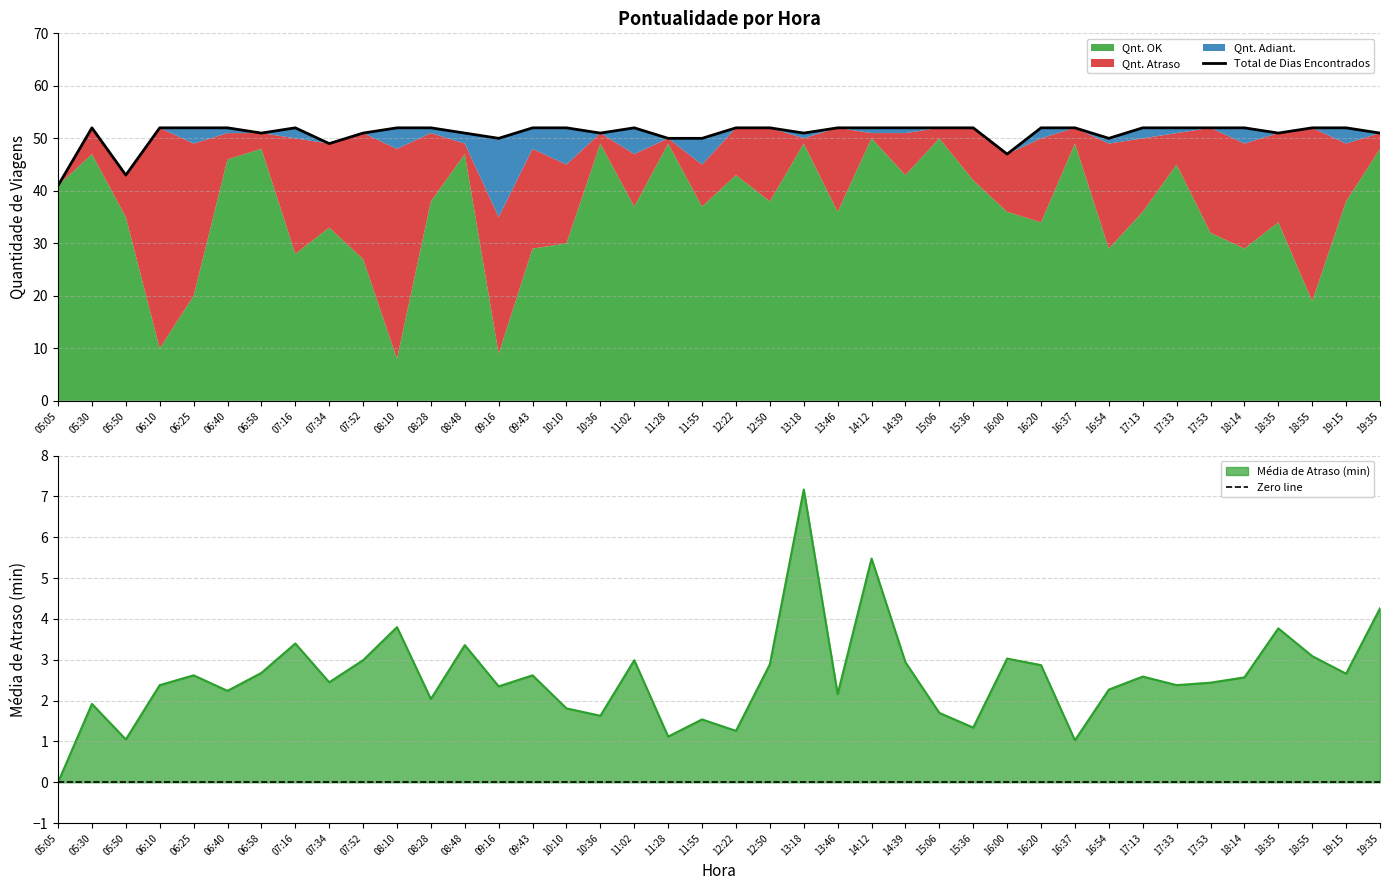

Where is the first local maximum for Qnt. Atraso?

06:10